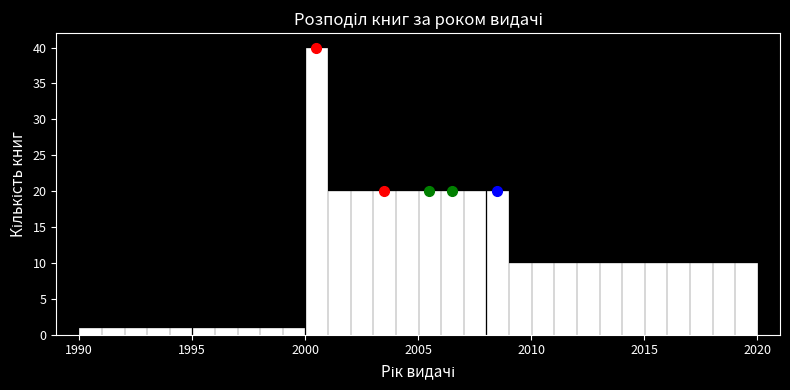

Read against the x-axis, roughly where is the centre of the tallest bar?

2000.5